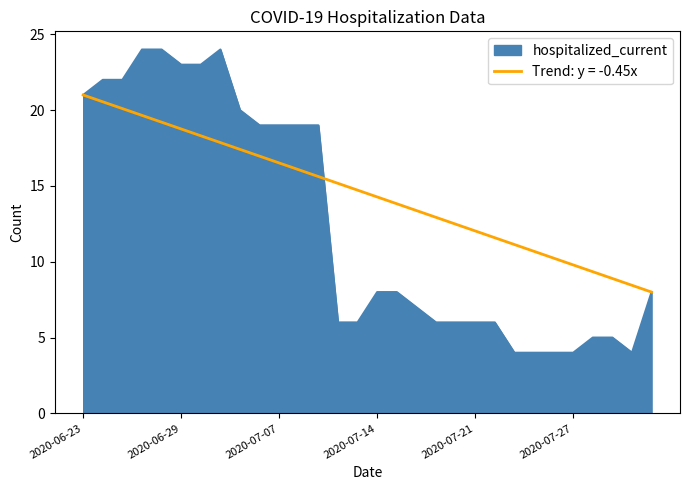

What is the label of the 26th point from the right?

2020-06-28